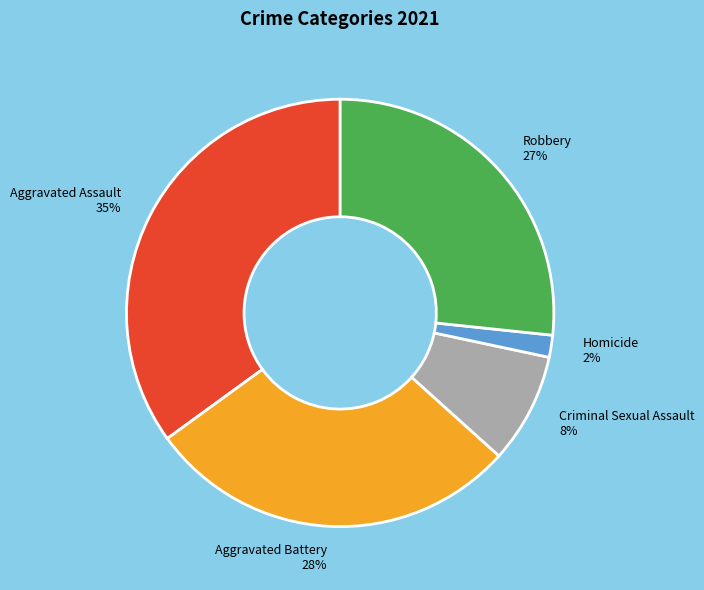

Which has a higher value, Homicide or Robbery?

Robbery